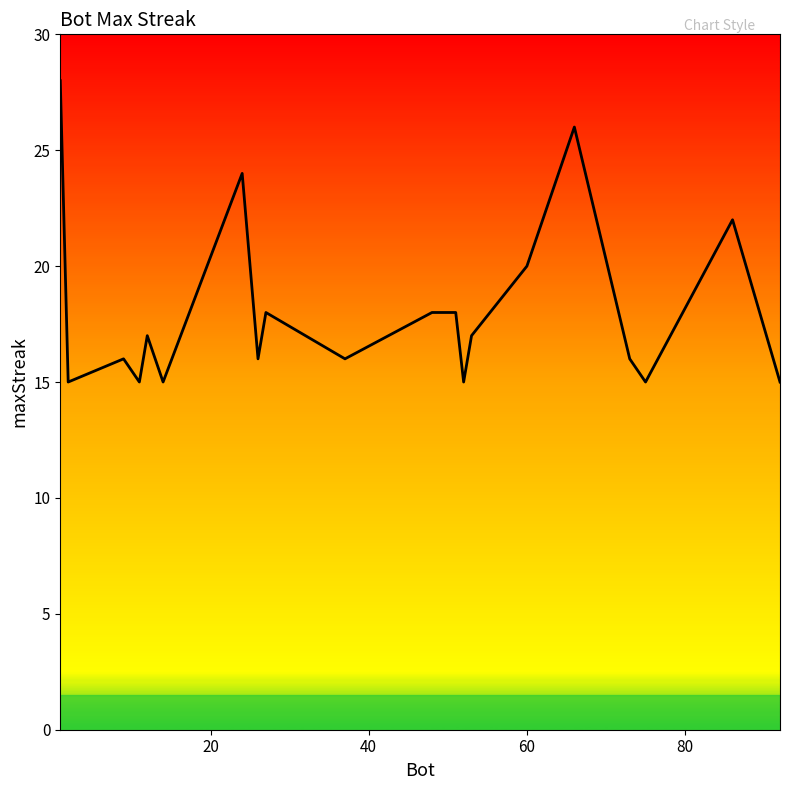

What is the greatest value displayed?

28